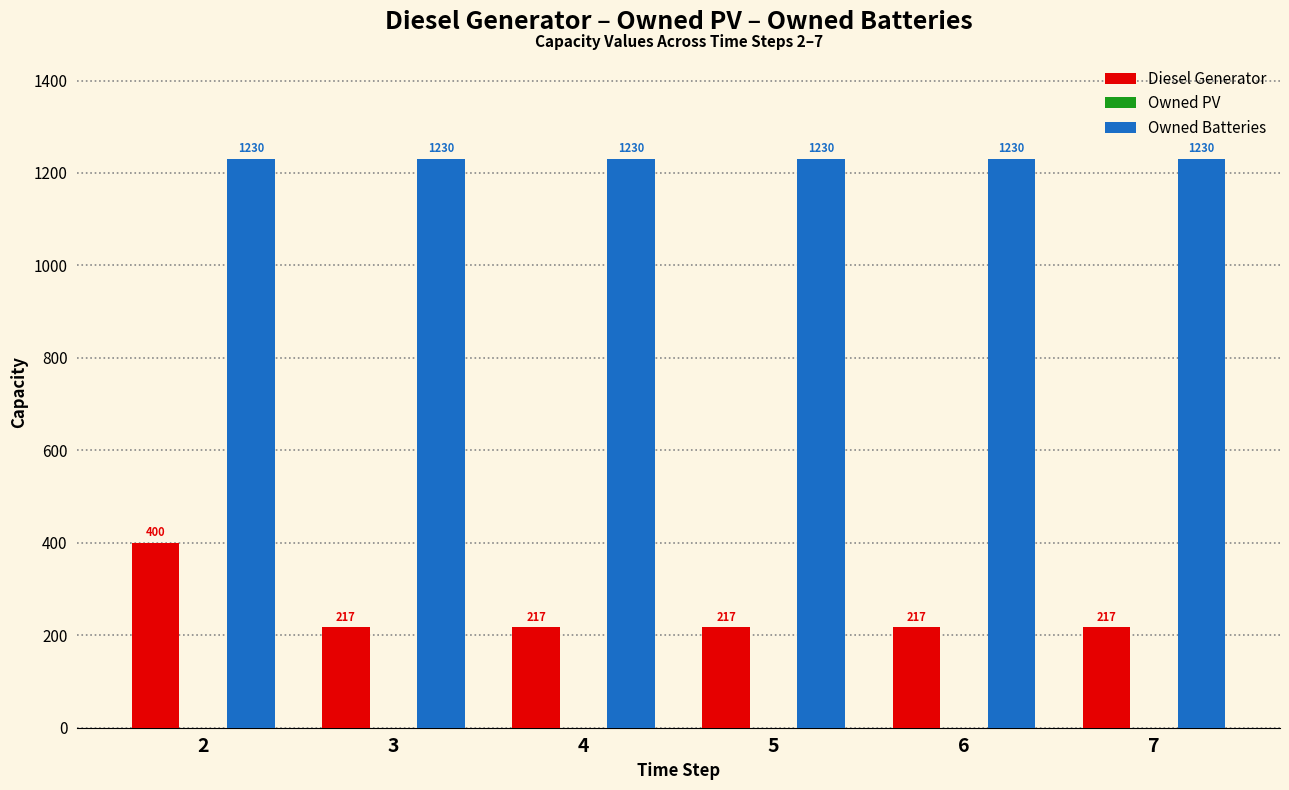

What is the spread (max minus min) of values at 6?

1013